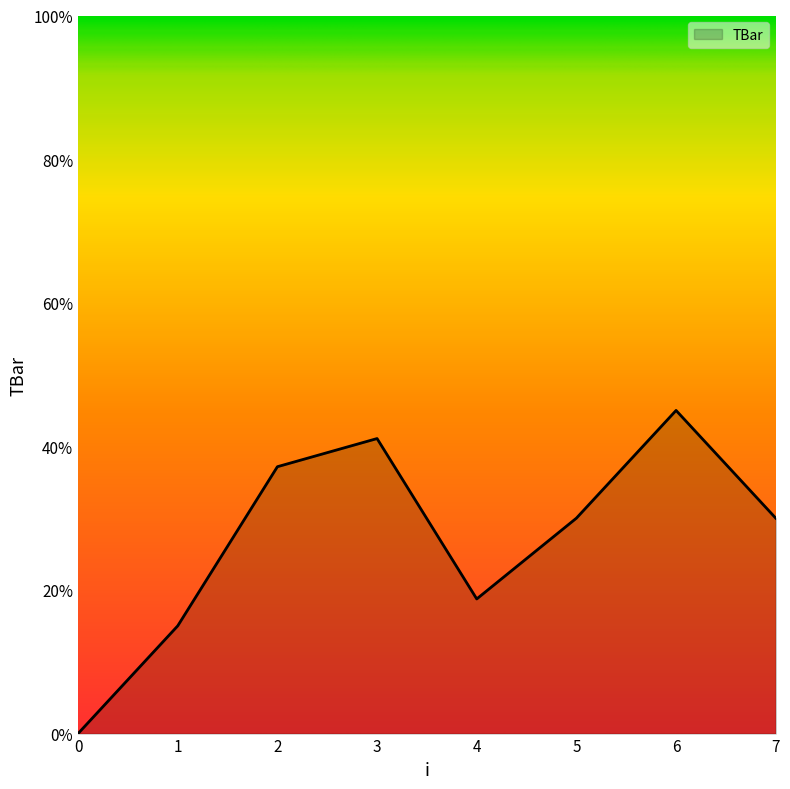

What is the greatest value displayed?

45.0